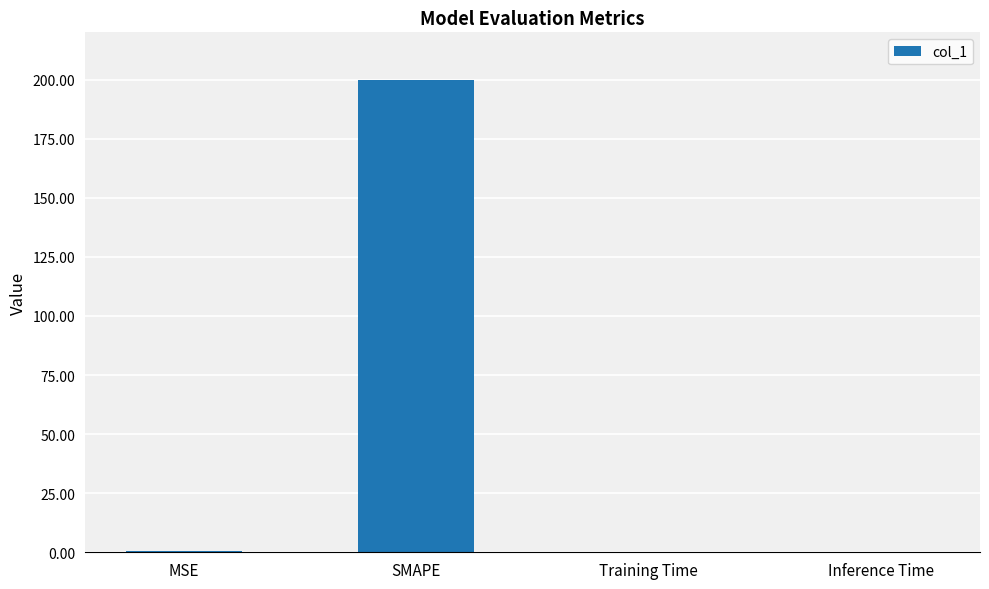

At which category does the chart reach its peak across all series?

SMAPE